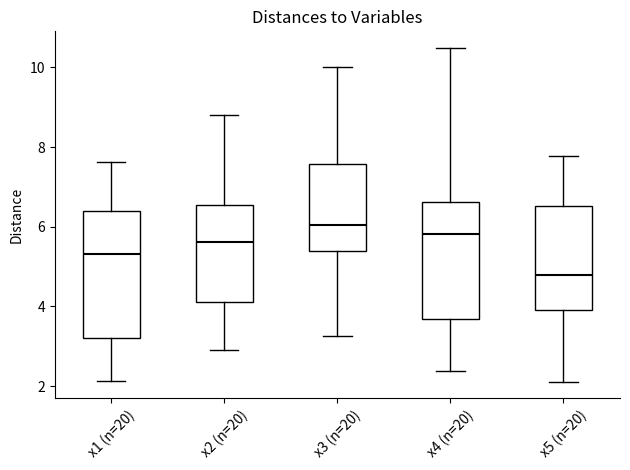

Which box has the highest median line?

x3 (n=20)